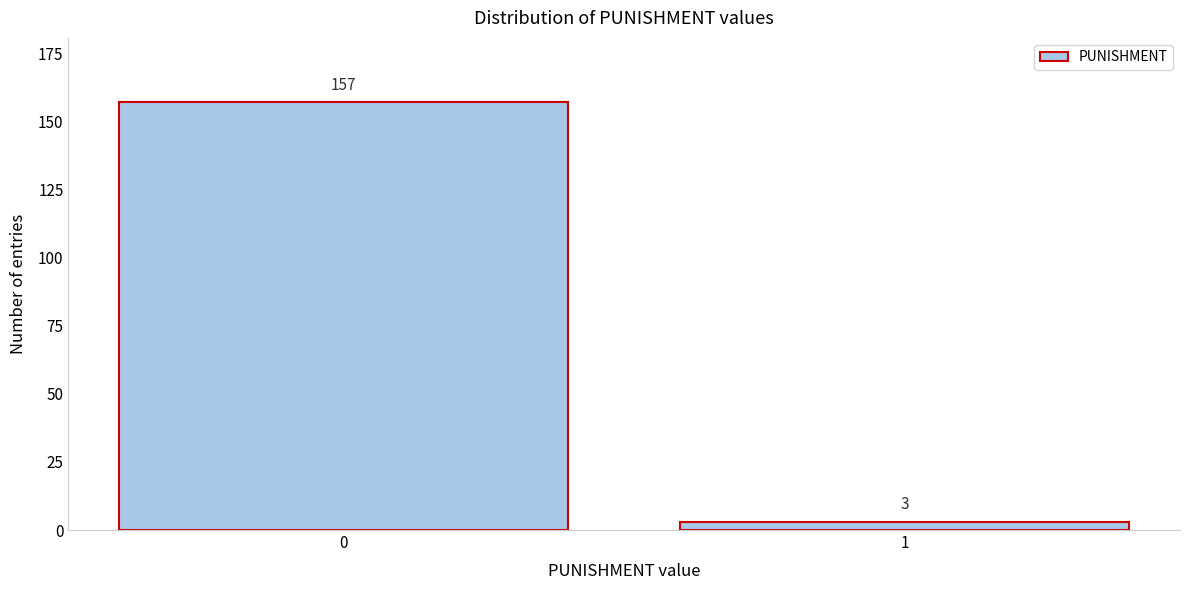

Reading right to left, transcribe all the data shown in this chart.

3	157